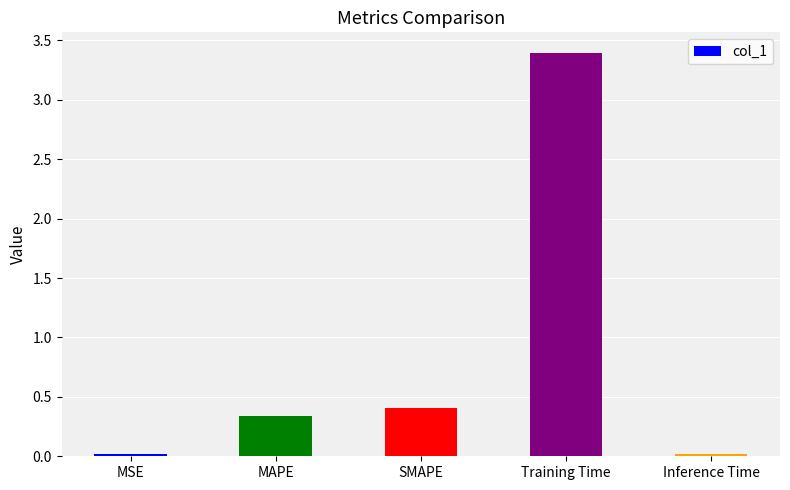

The chart shows a value of 0.7 at SMAPE. True or false?

False